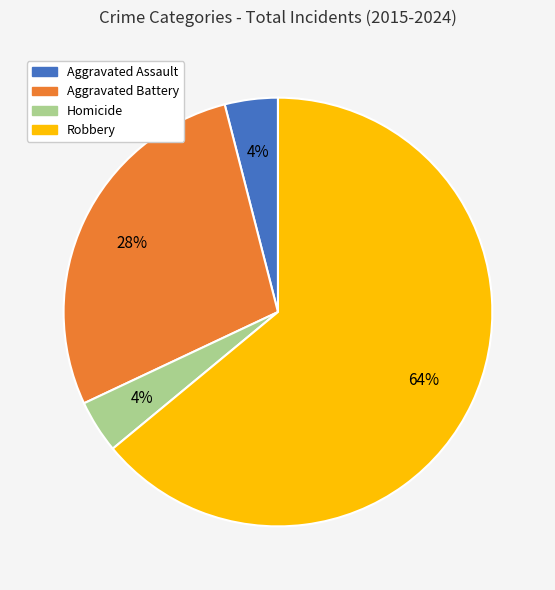

To the nearest percent, what portion does Robbery represent?

64%